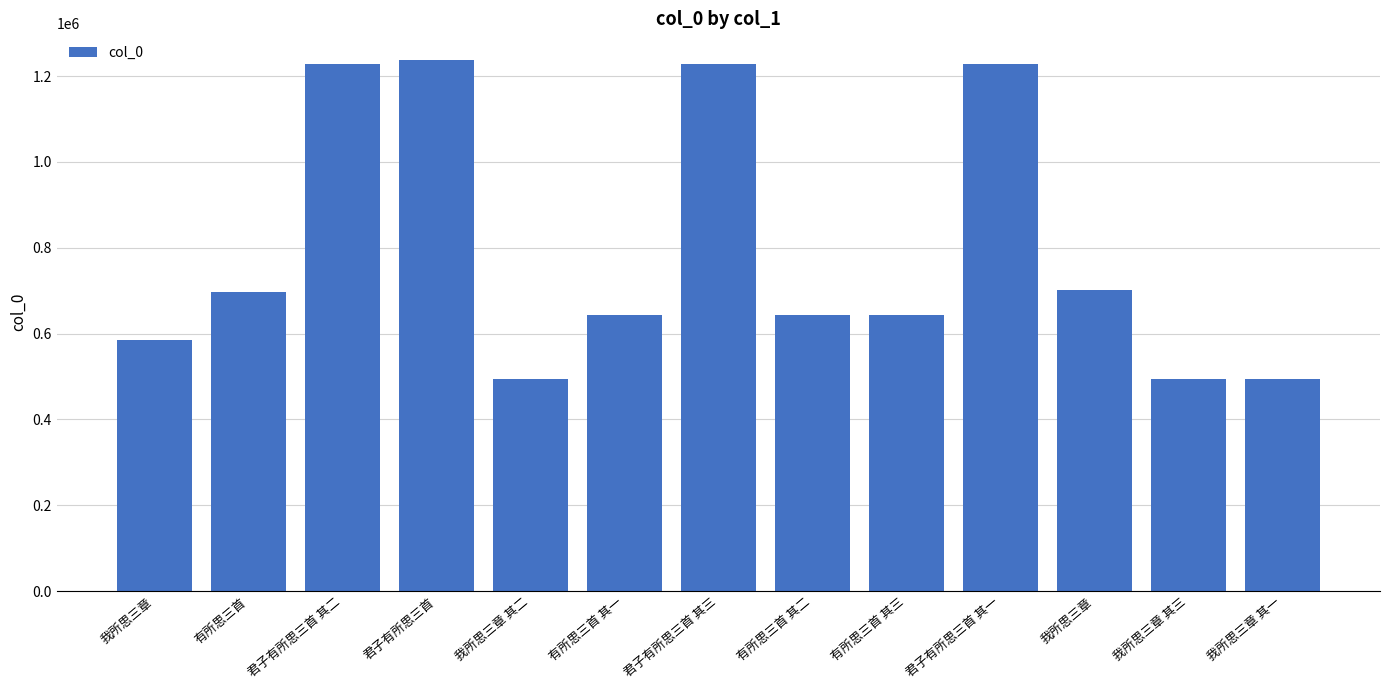

List the labels in order of value, smallest first.

我所思三章 其一, 我所思三章 其二, 我所思三章 其三, 我所思三章, 有所思三首 其一, 有所思三首 其二, 有所思三首 其三, 有所思三首, 我所思三章, 君子有所思三首 其一, 君子有所思三首 其二, 君子有所思三首 其三, 君子有所思三首